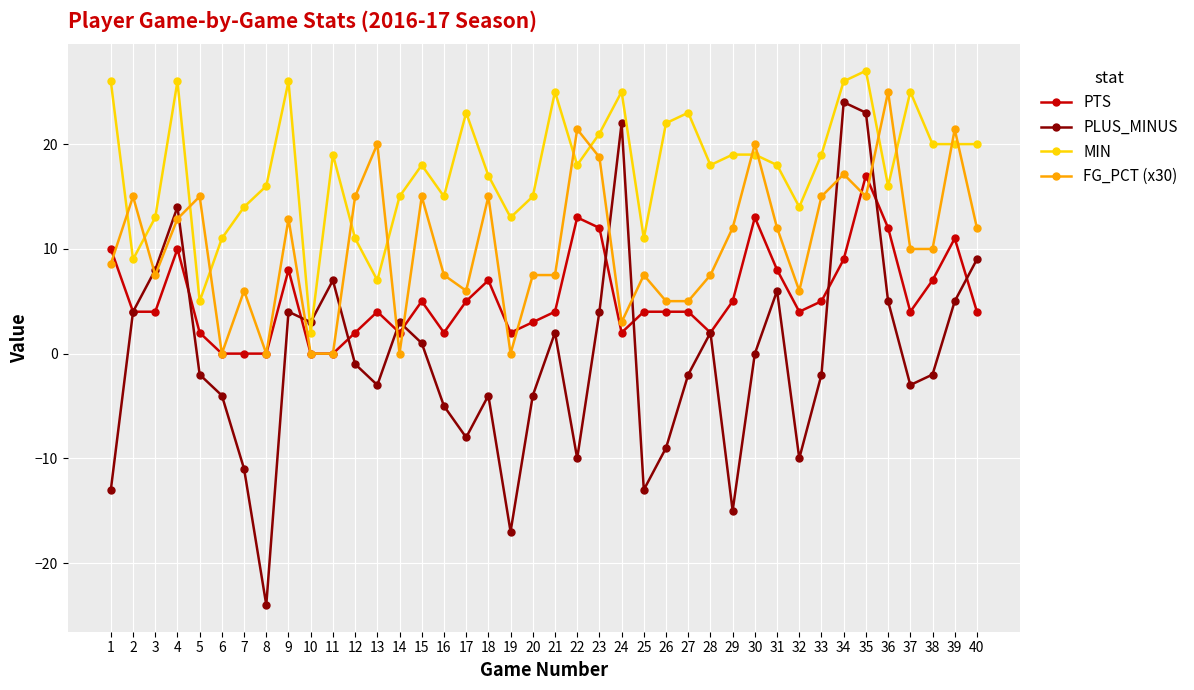

At 39, list the series in order from largest to smallest.

FG_PCT (x30), MIN, PTS, PLUS_MINUS